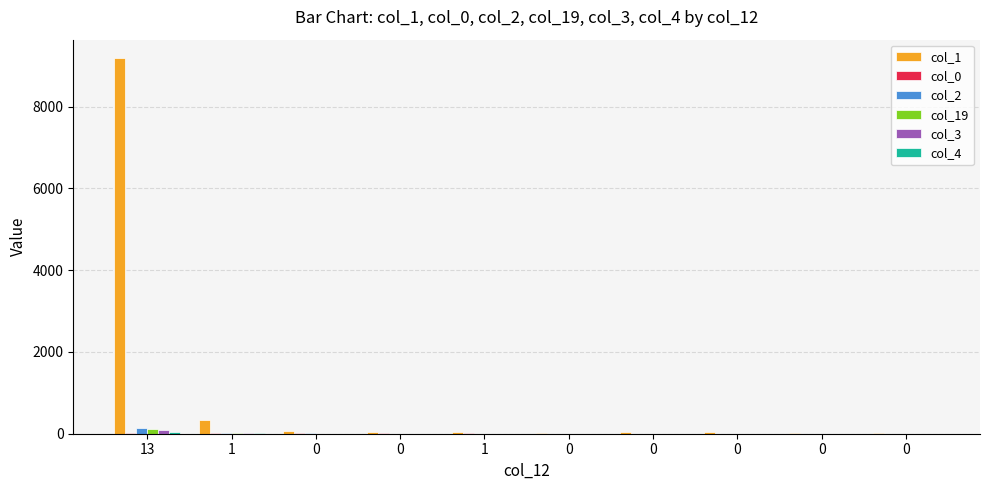

What is the average value of the col_1 series?

978